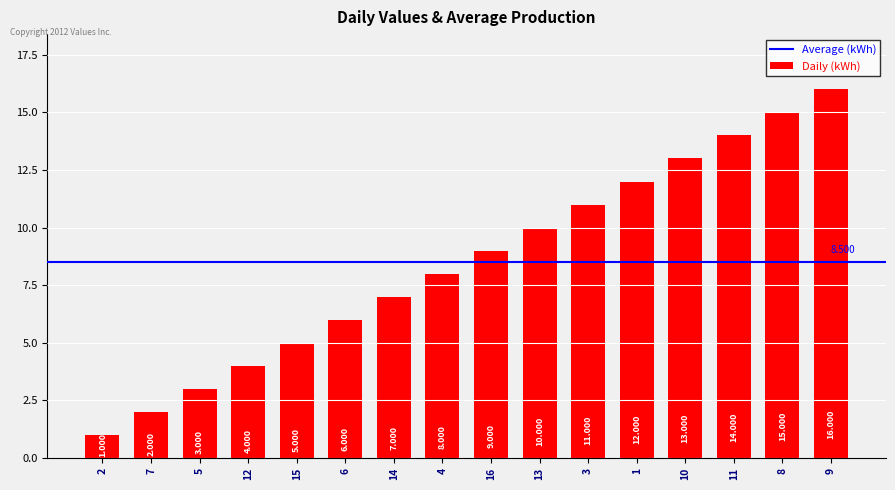

Does the chart contain any negative values?

No